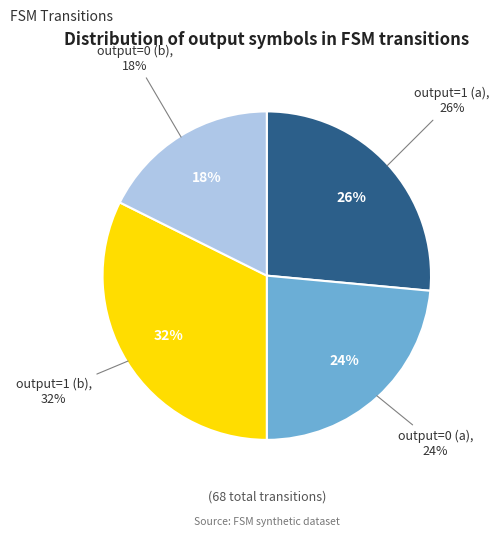

What is the smallest slice in the pie chart?

output=0 (b)